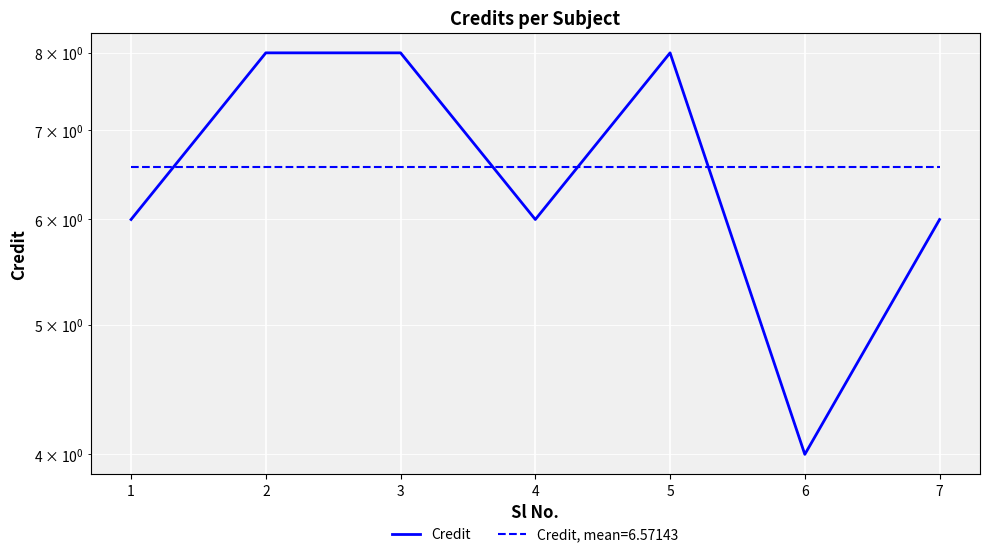

Which has a higher value, 7 or 6?

7